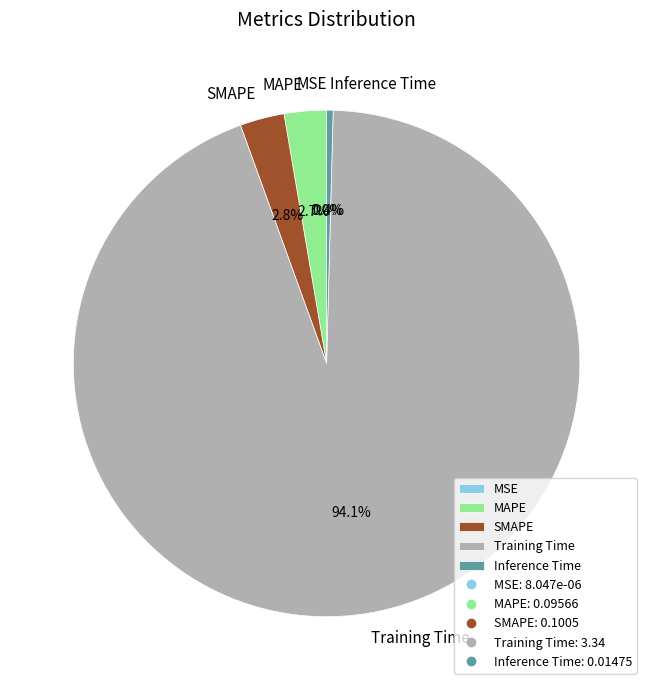

What is the largest slice in the pie chart?

Training Time